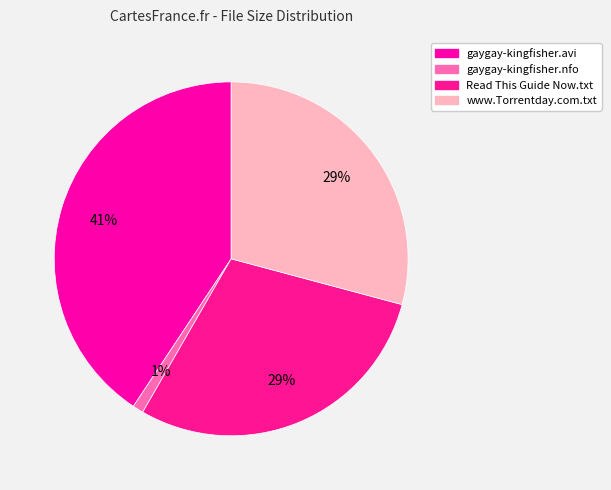

Count the number of slices in the pie.

4